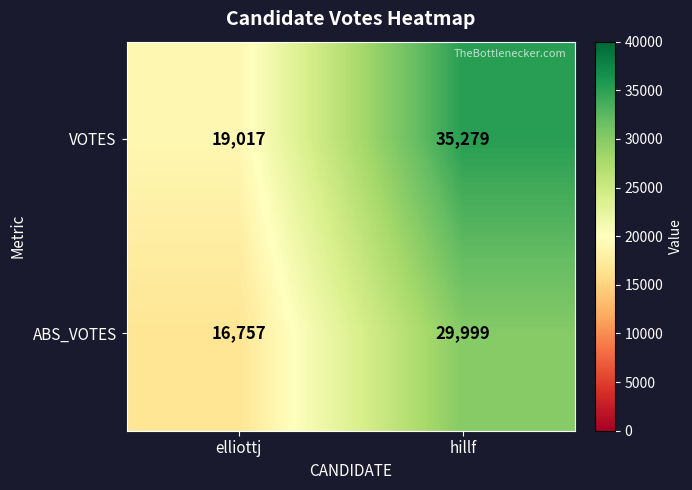

What value does the VOTES series have at elliottj, to the nearest 10?

19020